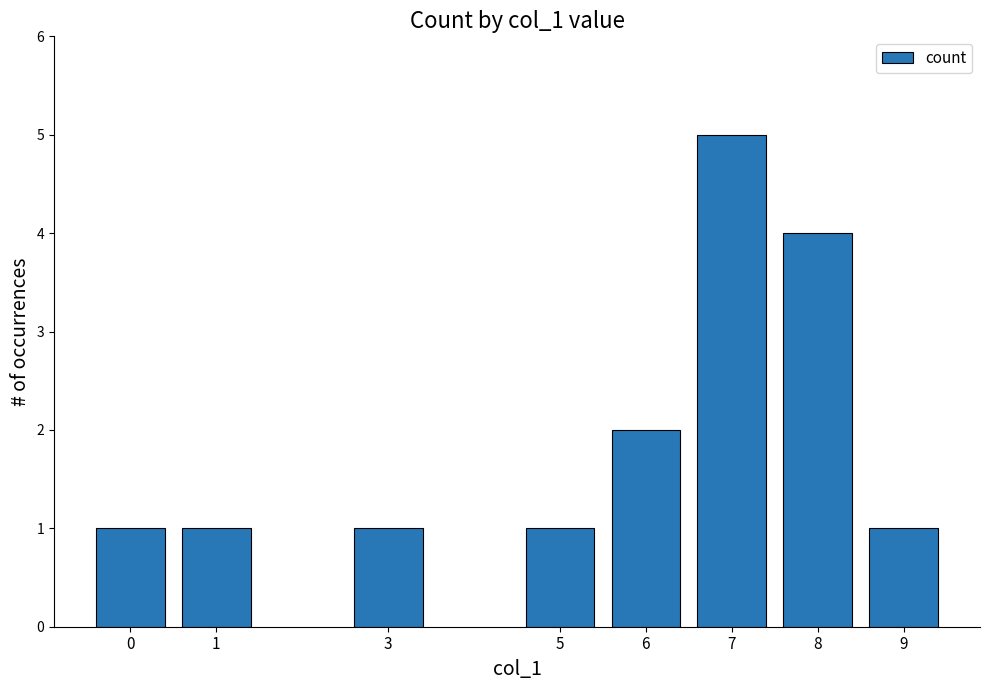

Is it true that the value at 6 is 2?

True